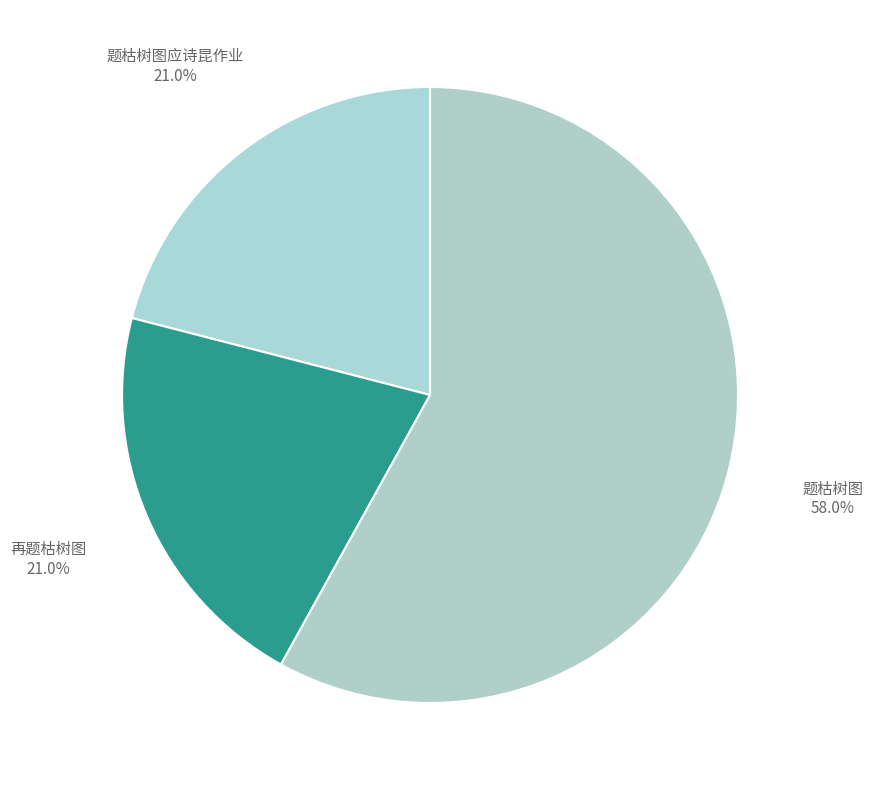

What is the largest slice in the pie chart?

题枯树图